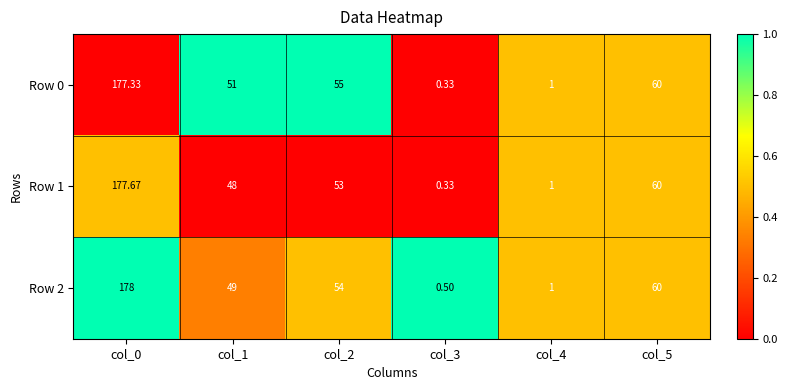

At which category is the sum across all series the highest?

col_0